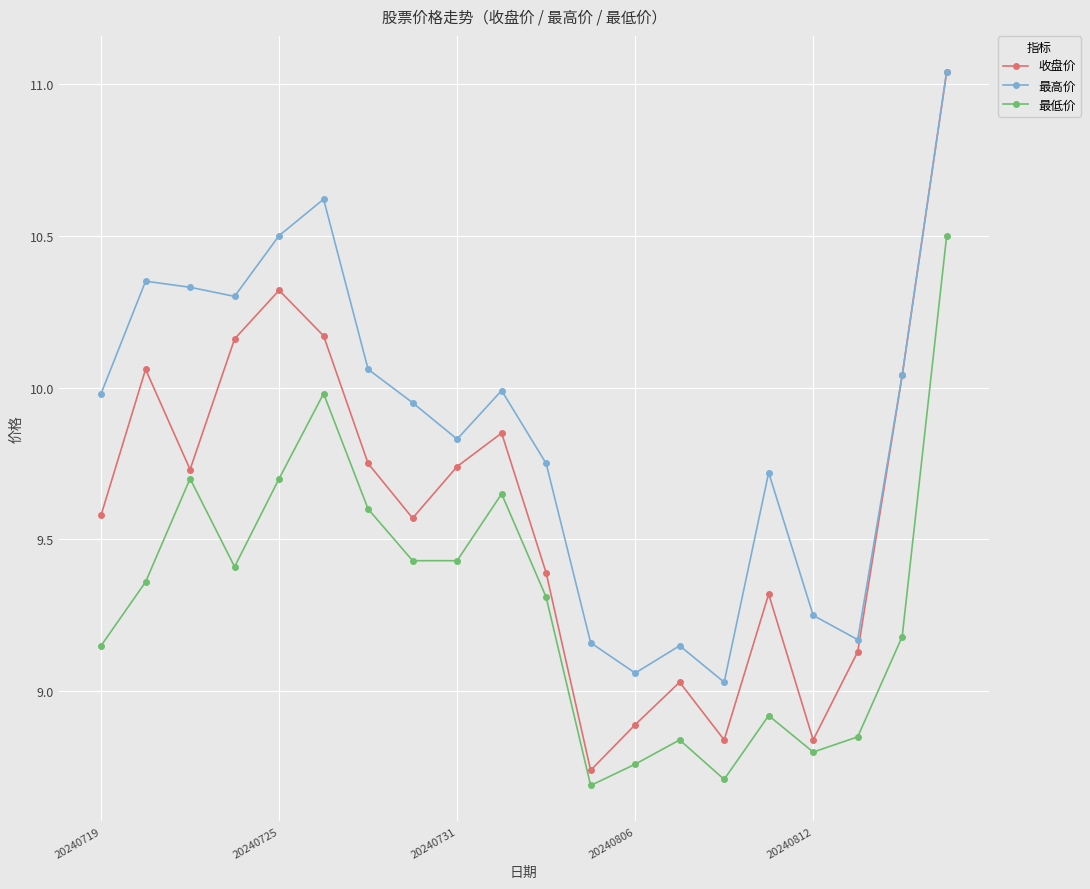

Which series has the widest spread of values?

收盘价